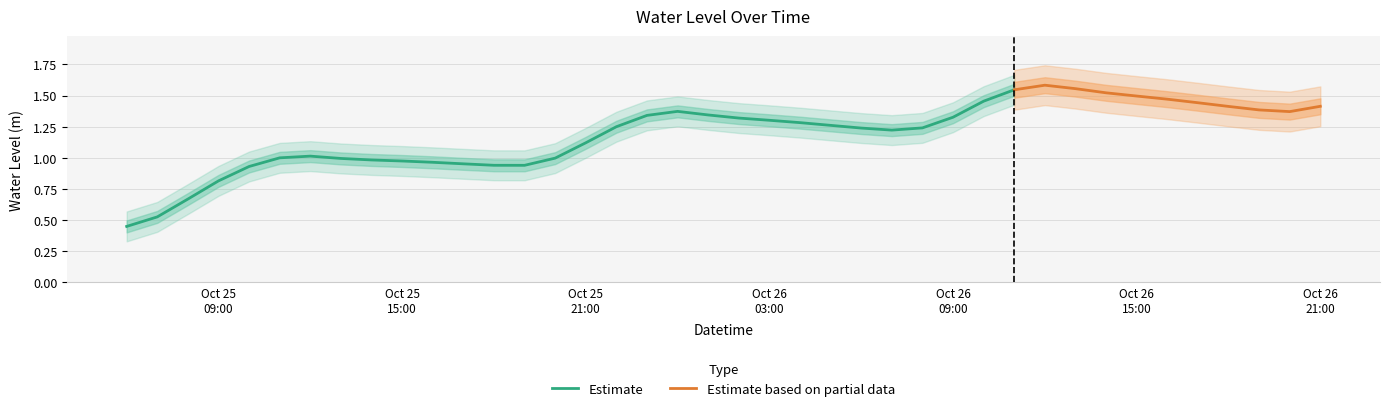

Which label corresponds to the smallest value in the chart?

2023-10-25 06:00:00